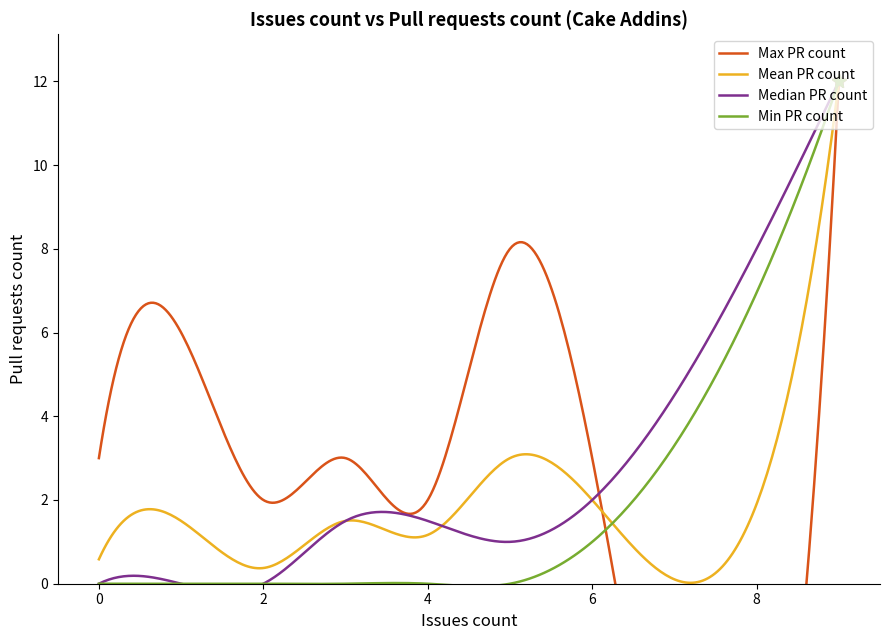

Is this an area chart (filled region under the line)?

No